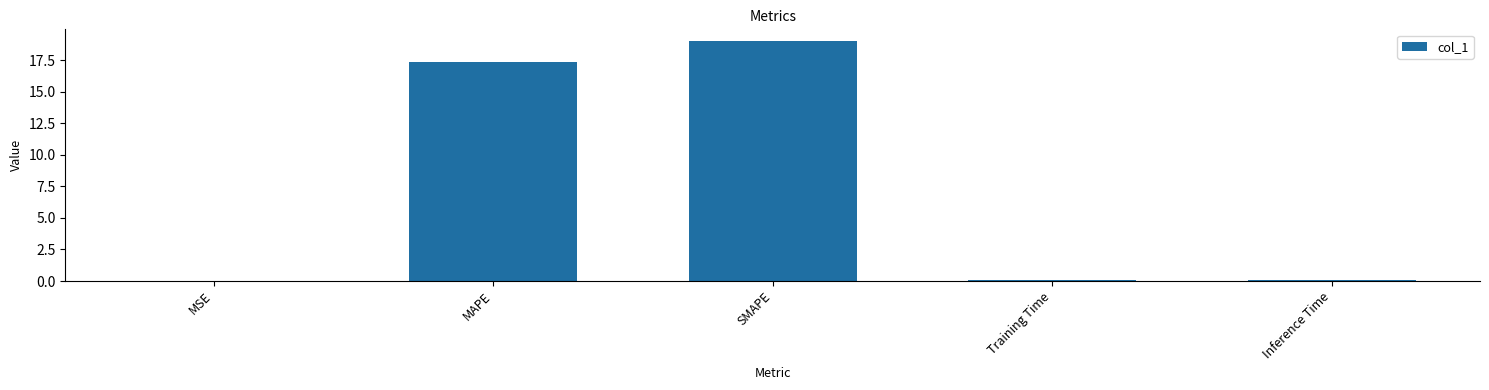

What is the maximum value shown in the chart?

19.0